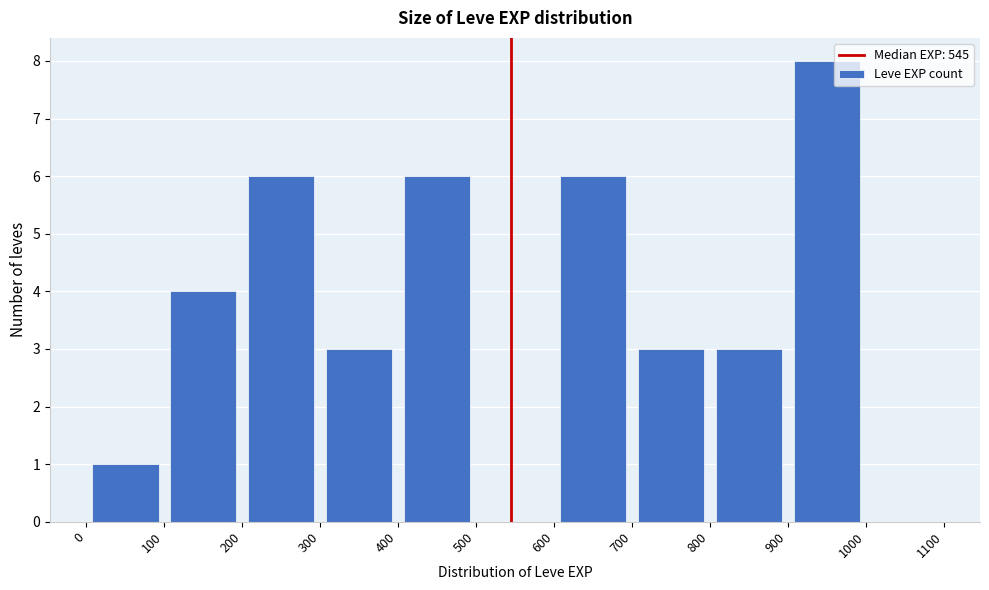

Reading left to right, transcribe this chart: for each bar, give the range it covers on the x-axis and its height. The values are not printed on the chart, so give them approximately, as read against the axis.

0 to 100: 1
100 to 200: 4
200 to 300: 6
300 to 400: 3
400 to 500: 6
500 to 600: 0
600 to 700: 6
700 to 800: 3
800 to 900: 3
900 to 1000: 8
1000 to 1100: 0